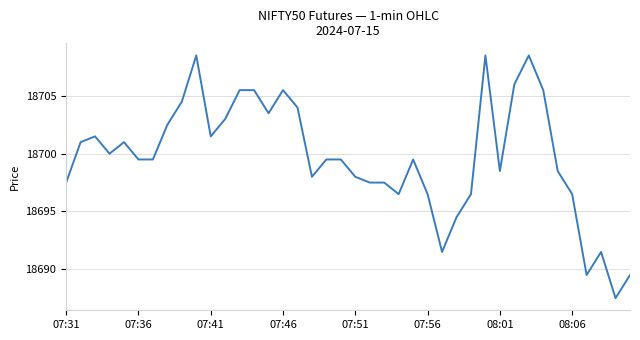

What is the difference between the maximum and minimum values?

21.0